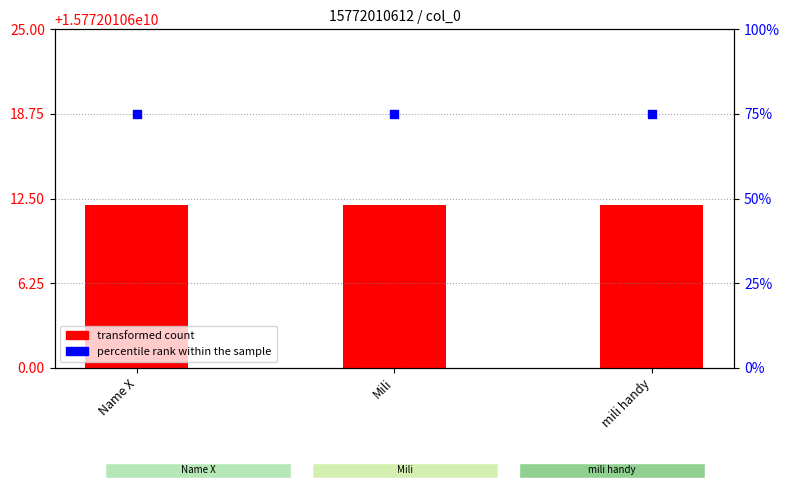

At which category is the sum across all series the highest?

Name X